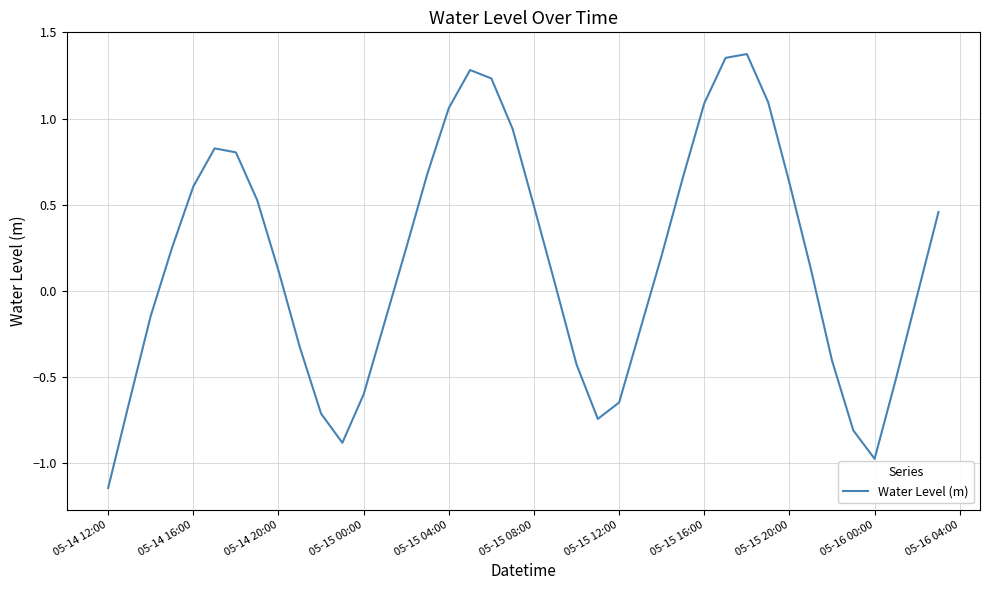

What is the difference between the maximum and minimum values?

2.5